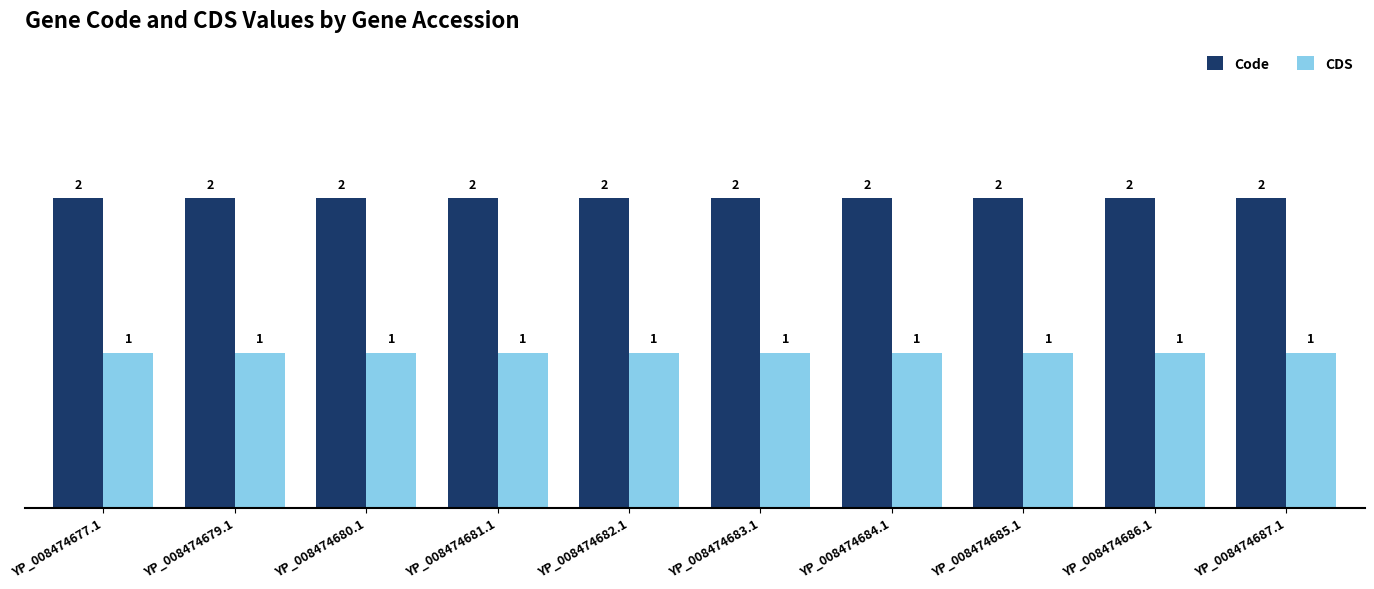

What is the lowest value of the Code series?

2